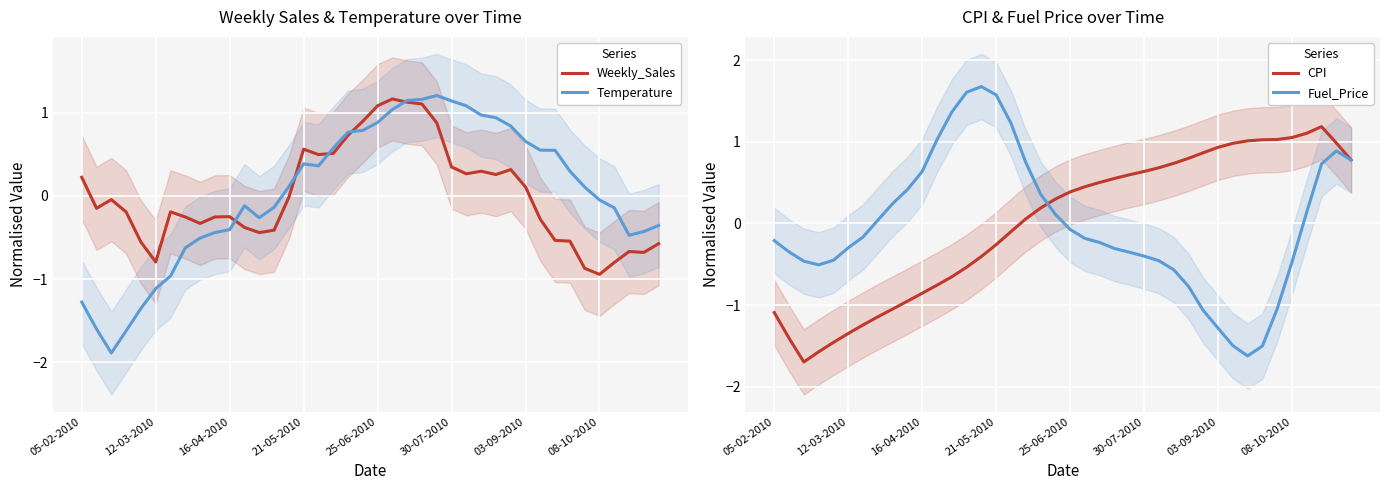

Reading left to right, what are all the values shown in this chart?

Weekly_Sales: 0.2	-0.1	-0.0	-0.2	-0.6	-0.8	-0.2	-0.3	-0.3	-0.3	-0.2	-0.4	-0.4	-0.4	-0.0	0.6	0.5	0.5	0.7	0.9	1.1	1.2	1.1	1.1	0.9	0.3	0.3	0.3	0.3	0.3	0.1	-0.3	-0.5	-0.5	-0.9	-0.9	-0.8	-0.7	-0.7	-0.6
Temperature: -1.3	-1.6	-1.9	-1.6	-1.4	-1.1	-1.0	-0.6	-0.5	-0.4	-0.4	-0.1	-0.3	-0.1	0.1	0.4	0.4	0.6	0.8	0.8	0.9	1.0	1.1	1.2	1.2	1.1	1.1	1.0	0.9	0.8	0.7	0.6	0.5	0.3	0.1	-0.0	-0.1	-0.5	-0.4	-0.4
CPI: -1.1	-1.4	-1.7	-1.6	-1.5	-1.3	-1.2	-1.1	-1.0	-1.0	-0.9	-0.8	-0.7	-0.5	-0.4	-0.3	-0.1	0.1	0.2	0.3	0.4	0.4	0.5	0.6	0.6	0.6	0.7	0.7	0.8	0.9	0.9	1.0	1.0	1.0	1.0	1.1	1.1	1.2	1.0	0.8
Fuel_Price: -0.2	-0.3	-0.5	-0.5	-0.5	-0.3	-0.2	0.0	0.2	0.4	0.6	1.0	1.4	1.6	1.7	1.6	1.2	0.7	0.4	0.1	-0.1	-0.2	-0.2	-0.3	-0.4	-0.4	-0.5	-0.6	-0.8	-1.1	-1.3	-1.5	-1.6	-1.5	-1.0	-0.5	0.1	0.7	0.9	0.8